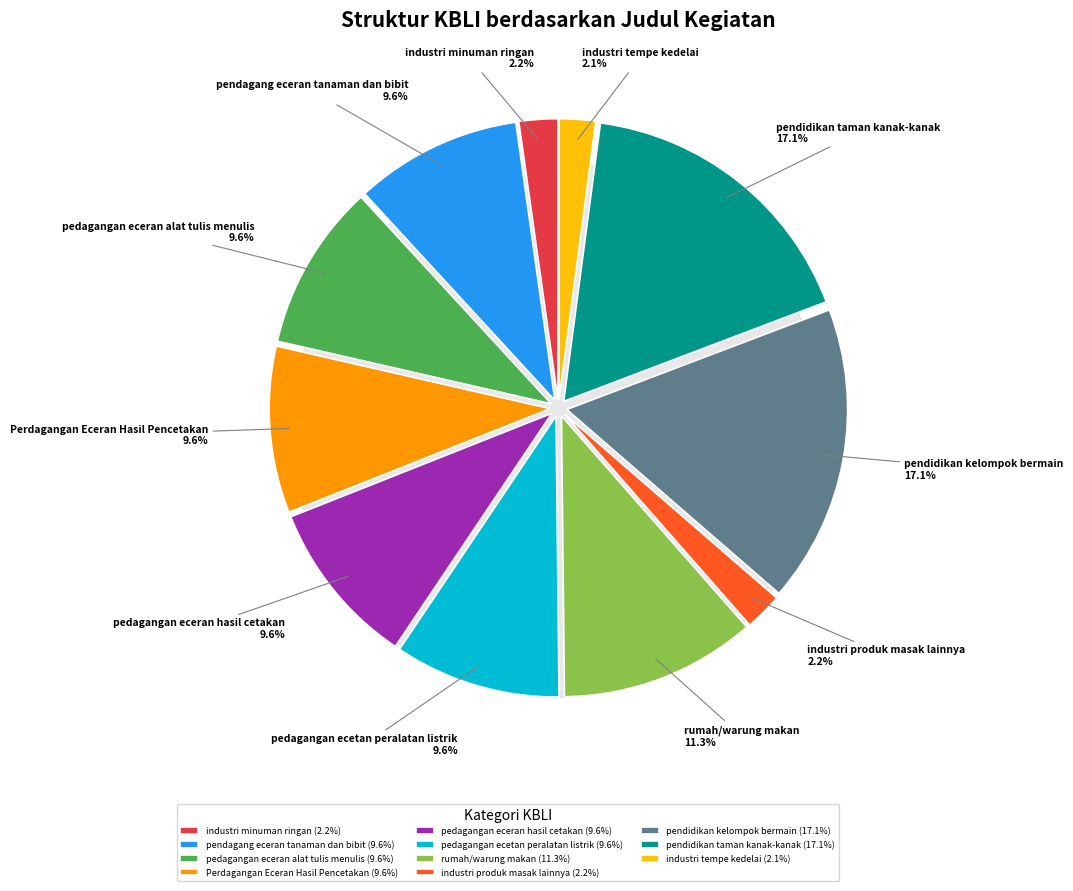

Which category has the biggest portion of the pie?

pendidikan kelompok bermain